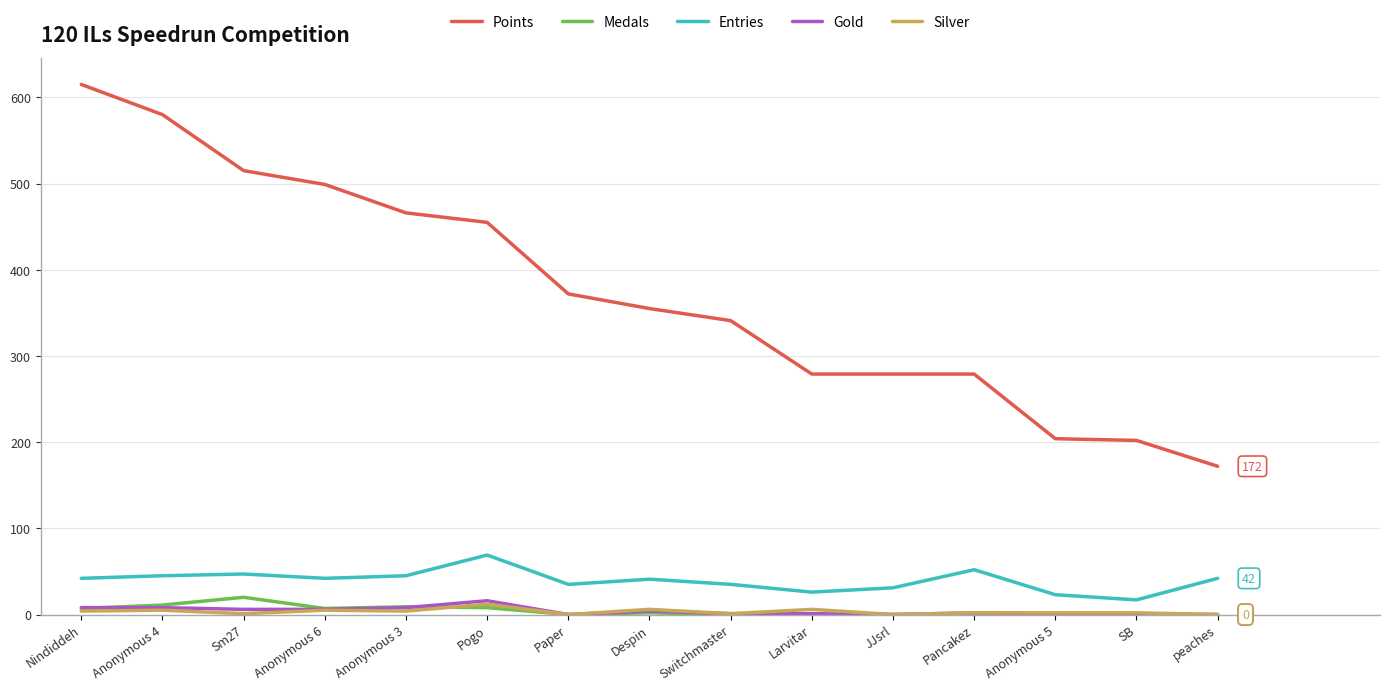

What are all the series names shown in the legend?

Points, Medals, Entries, Gold, Silver